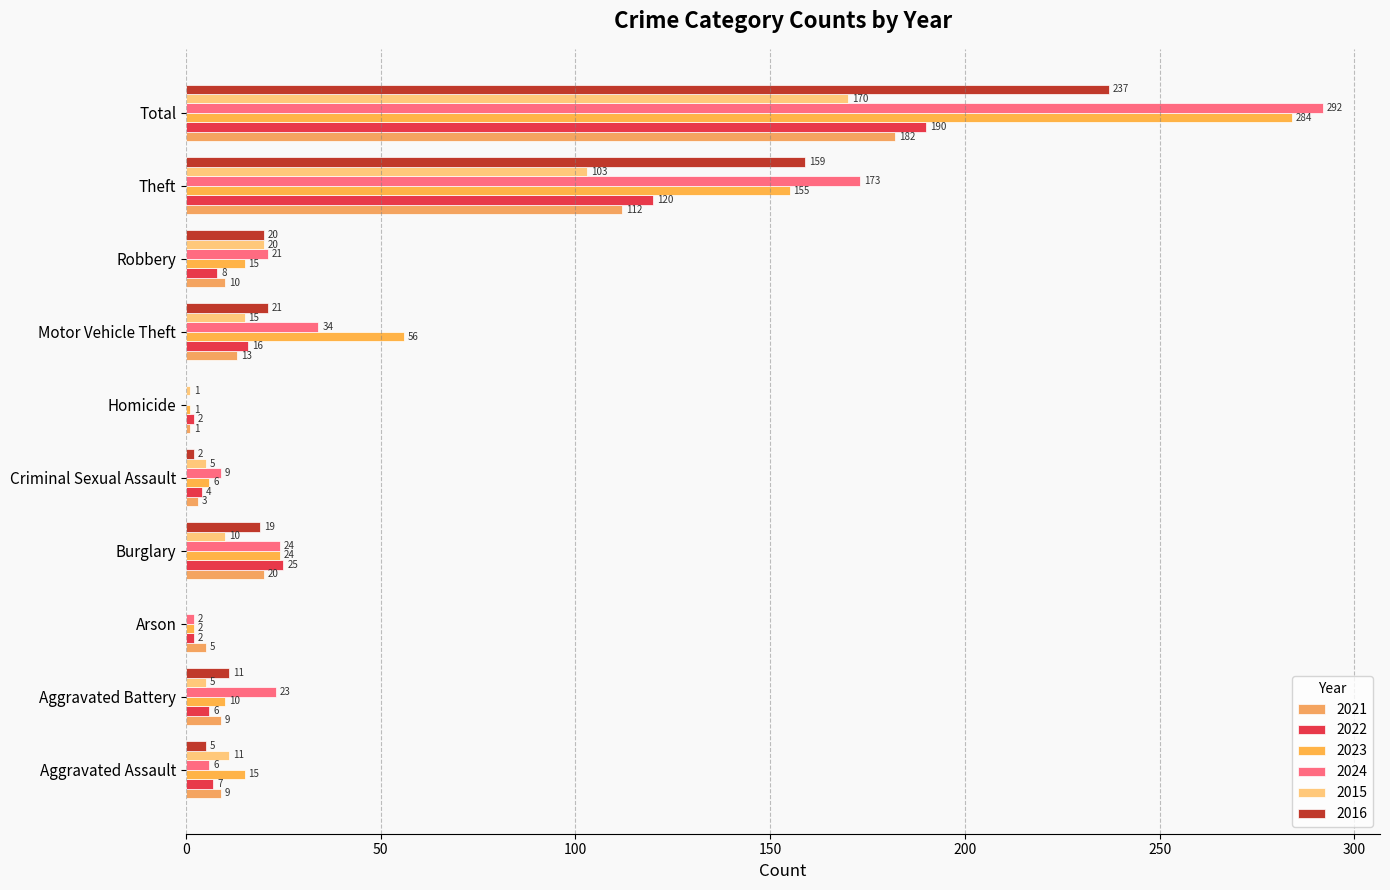

At how many categories does at least one series exceed 198?

1